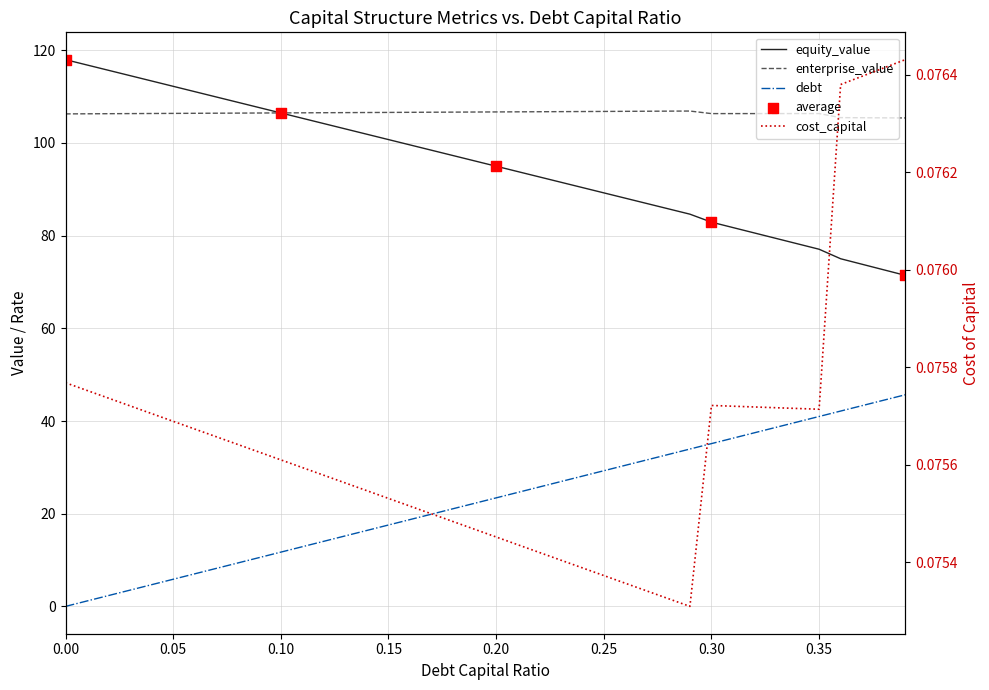

At how many categories does at least one series exceed 55?

40